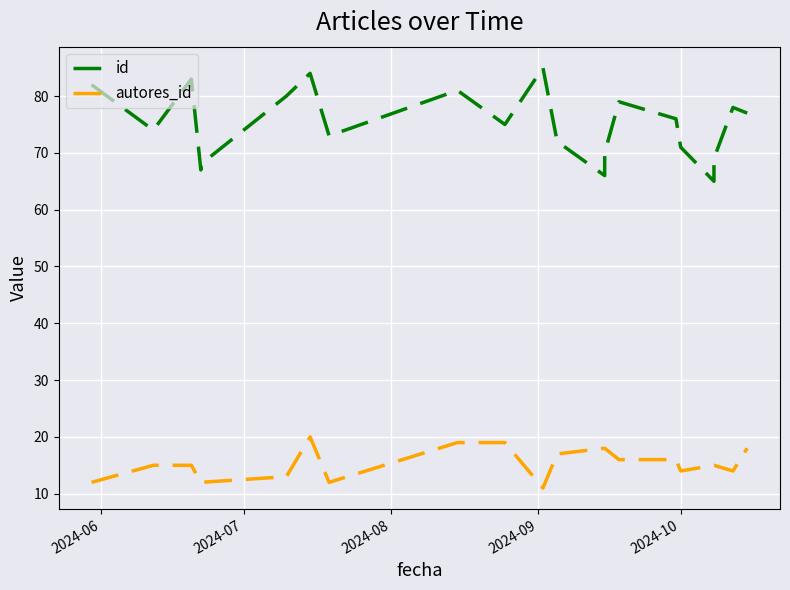

How many categories are shown in the chart?

21